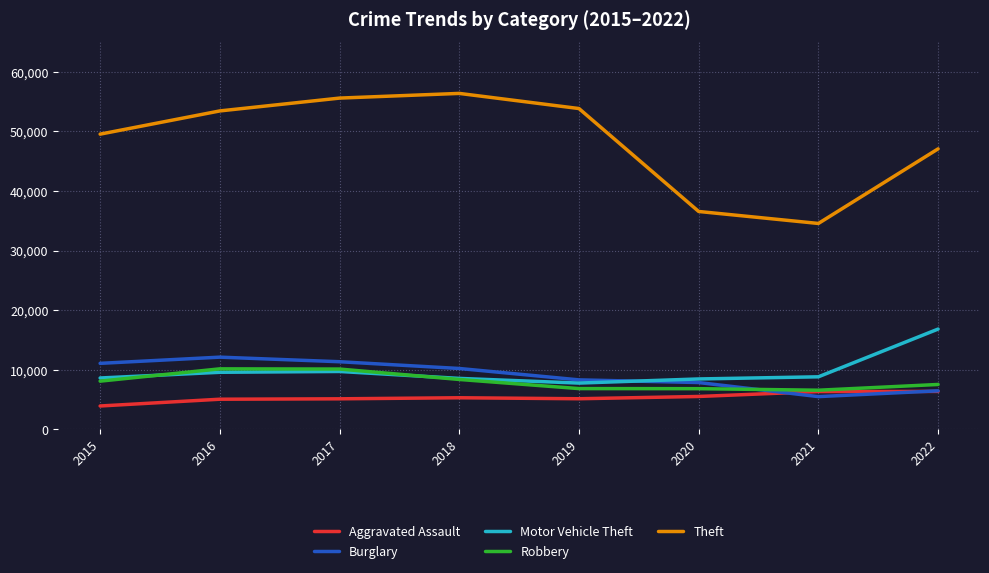

Read the Motor Vehicle Theft value at 2016, to the nearest 100.

9600